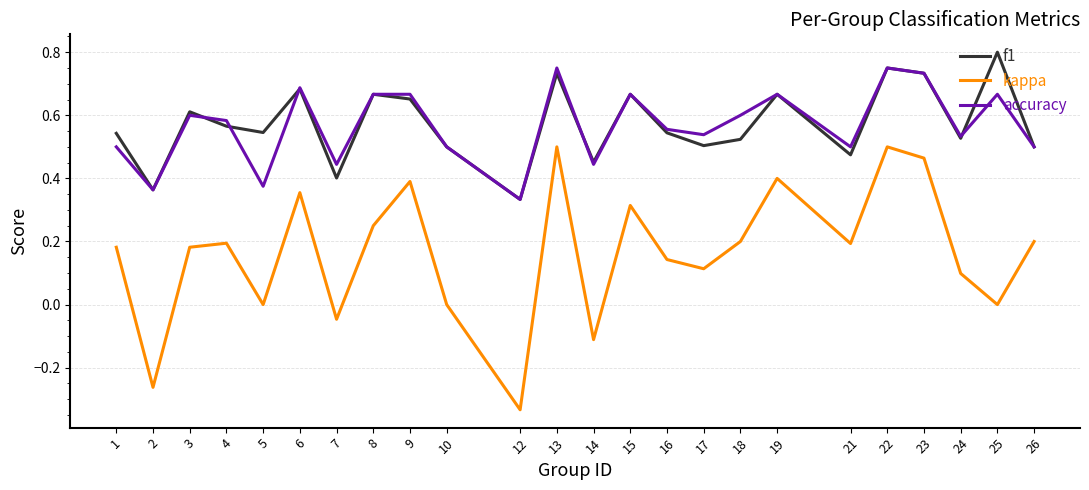

The f1 series shows 0.4 at 2. True or false?

True